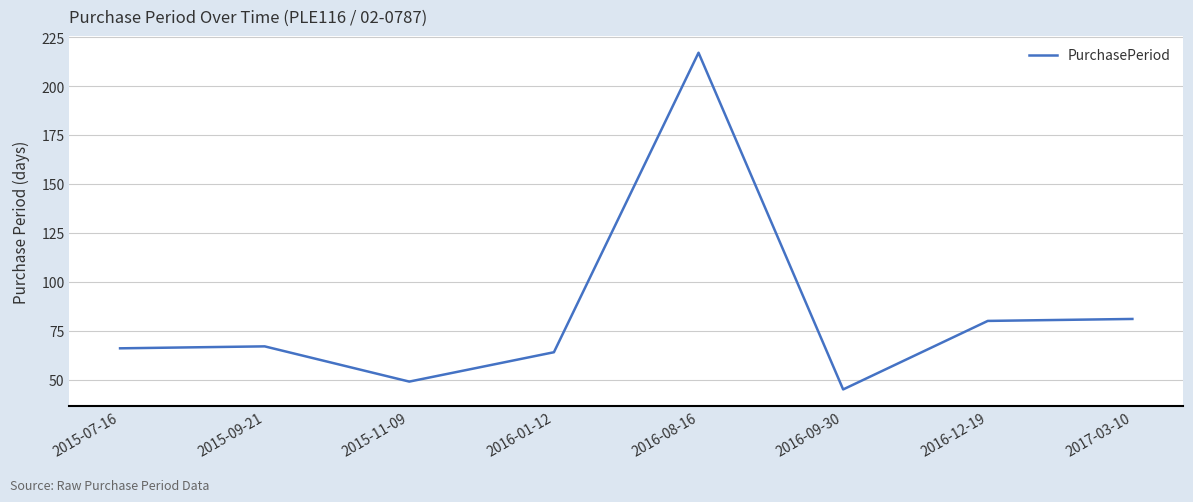

True or false: the data has more than 1 interior local peaks.

True